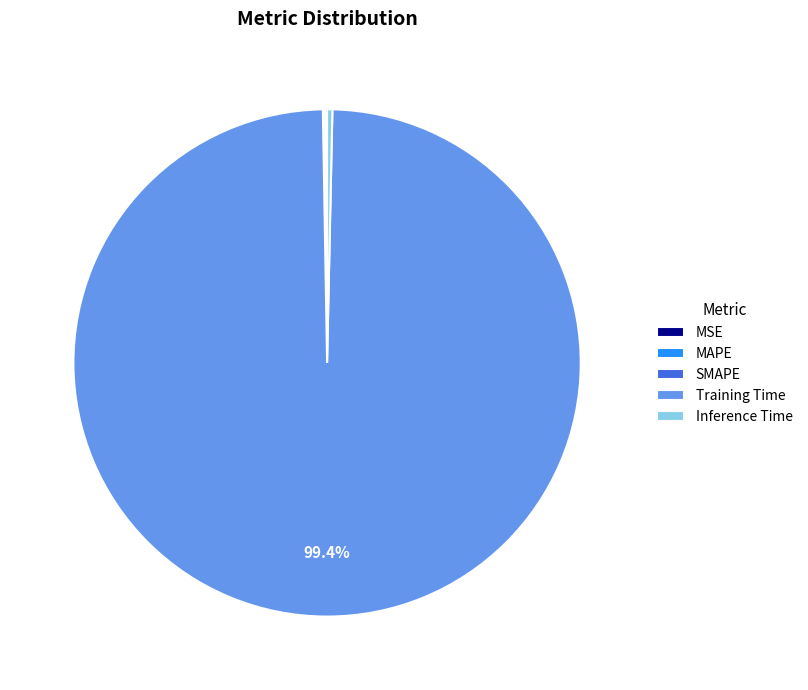

The Training Time slice represents 99% of the pie. True or false?

True